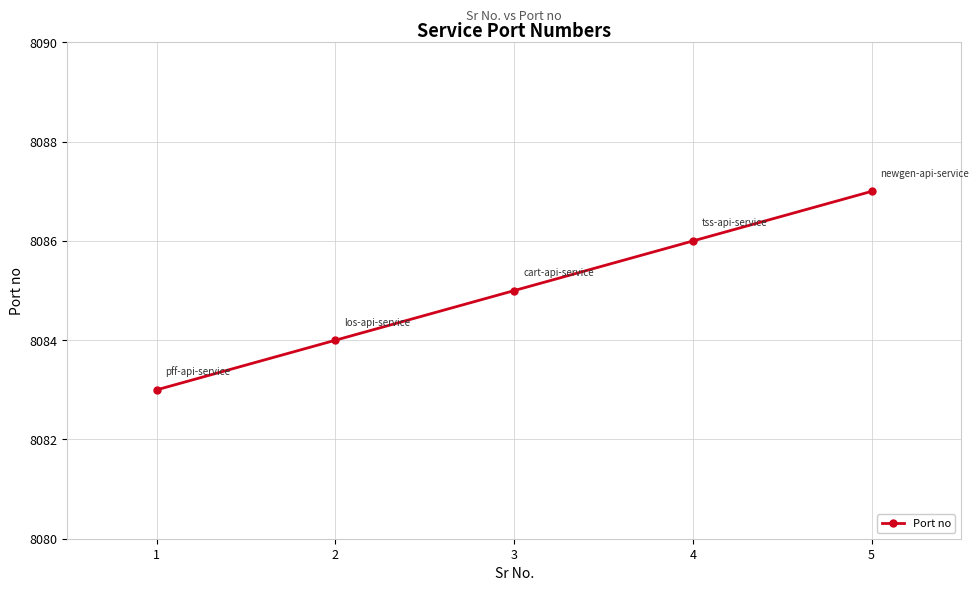

Rank the categories by value from lowest to highest.

1, 2, 3, 4, 5